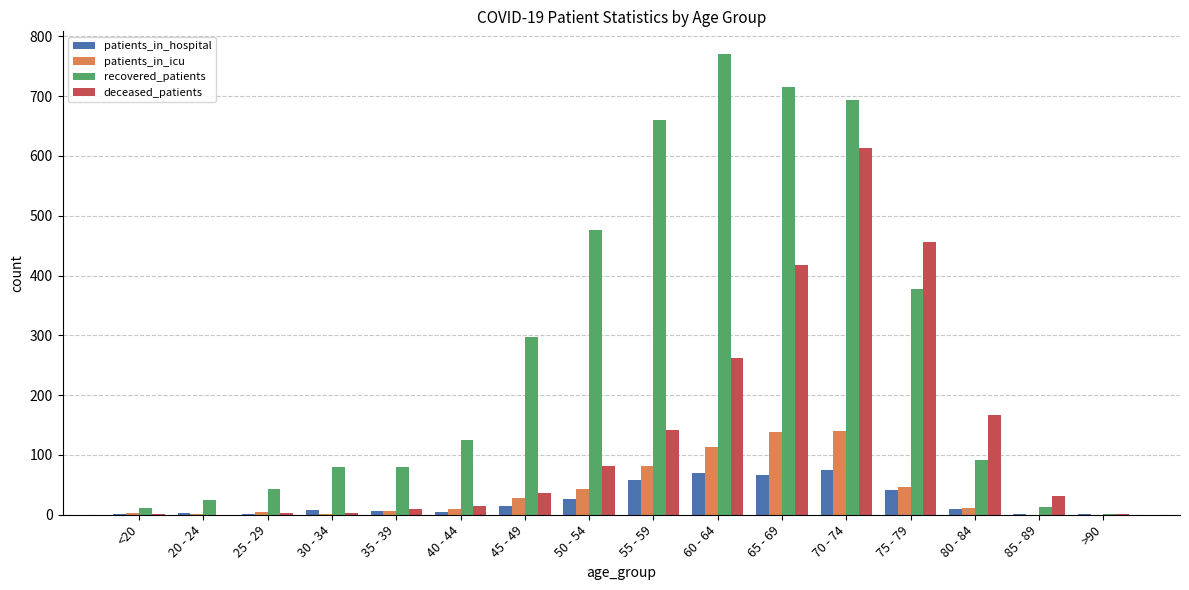

Which series changed the most between 45 - 49 and 70 - 74?

deceased_patients